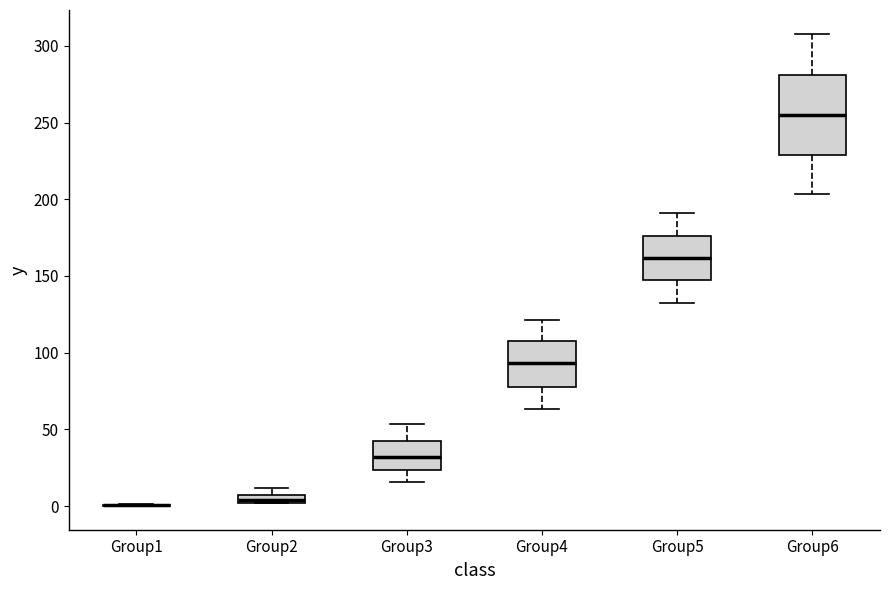

Comparing the boxes themselves (not the whiskers), which one is the tallest?

Group6